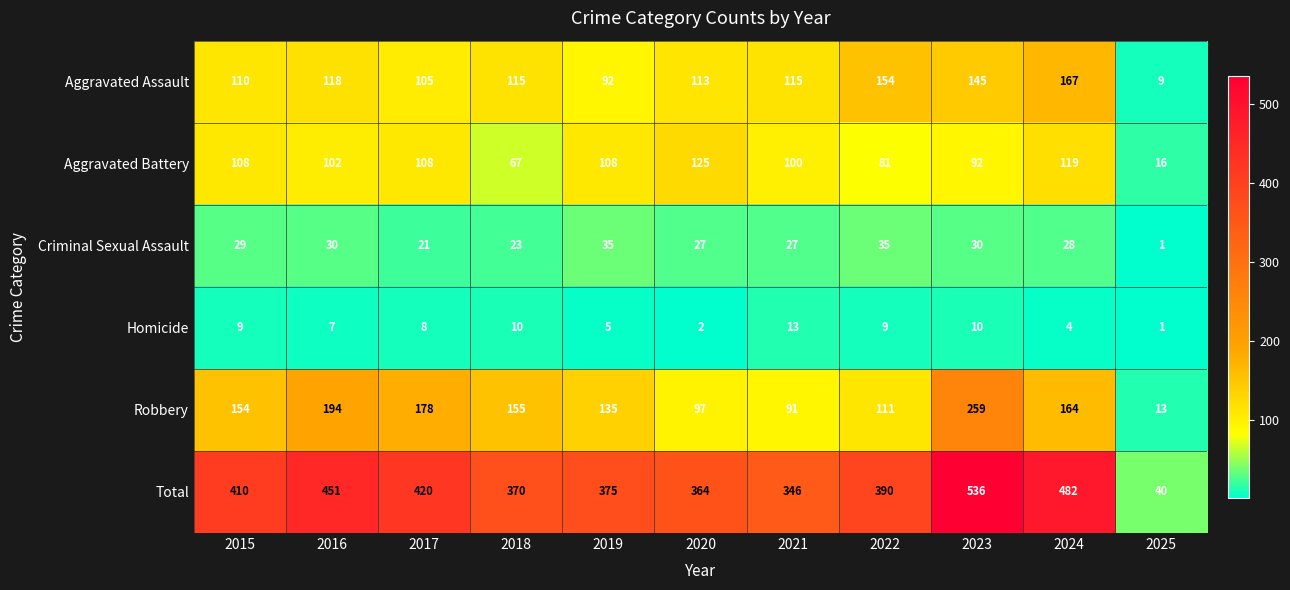

At which category does the chart reach its peak across all series?

2023